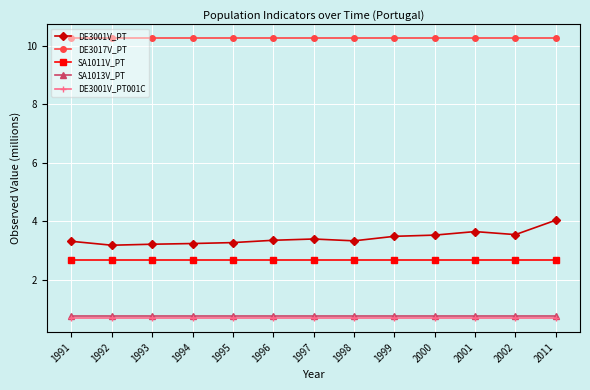

What is the smallest value displayed?

0.7